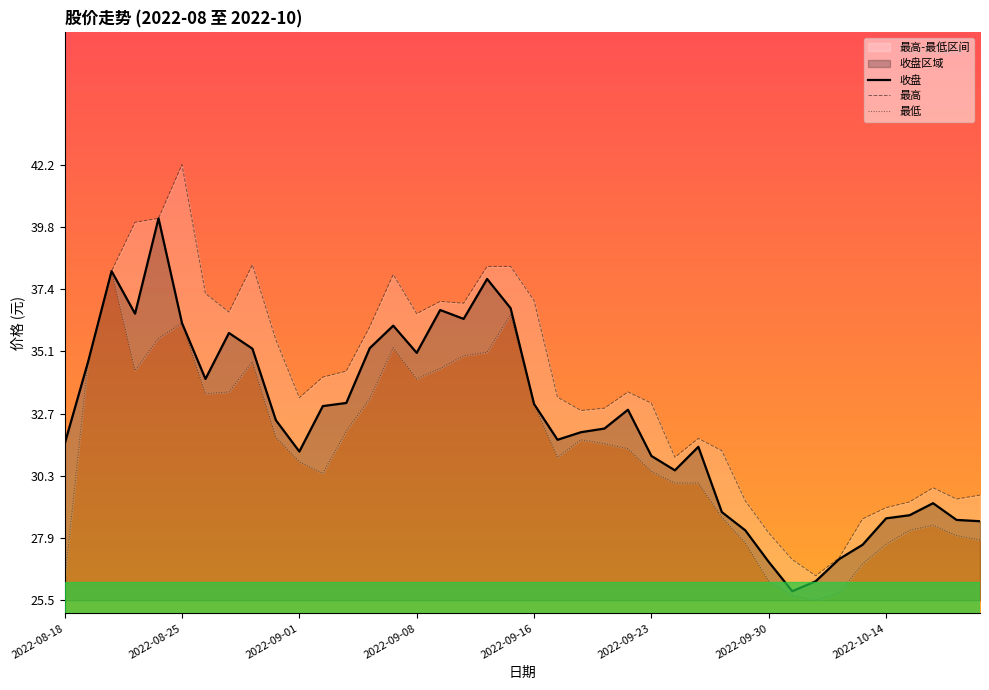

What is the average value of the 收盘 series?

32.4